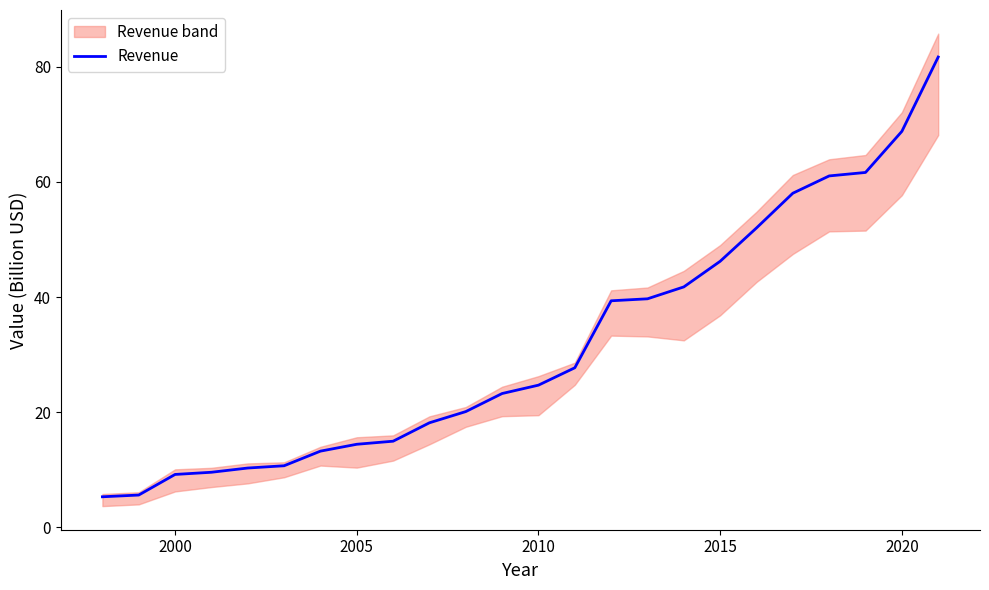

What is the difference between the maximum and second lowest values?

76.1